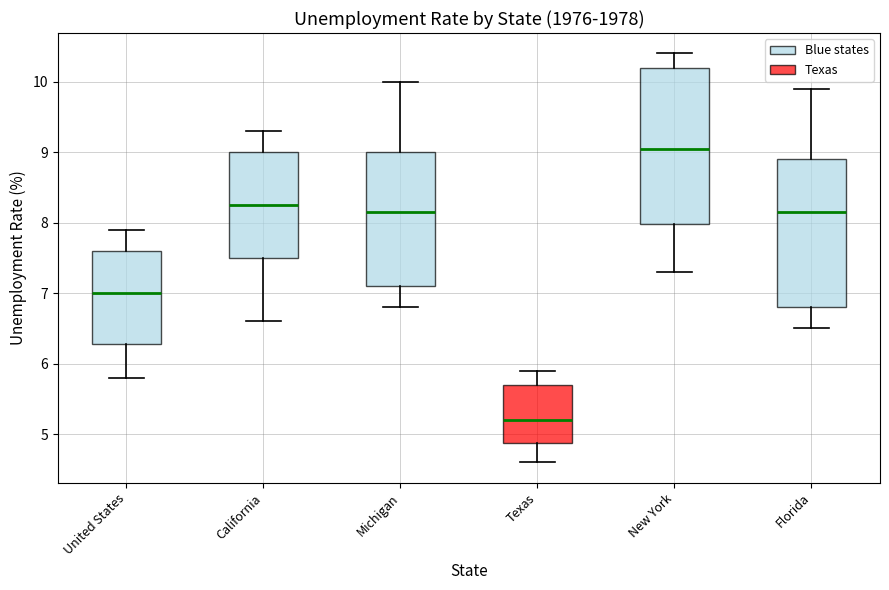

Reading left to right, read every box against the y-axis: the position of its median line, the range the box covers, and the ends of its whiskers. The values are not printed on the chart, so give them approximately, as read against the axis.

United States: median 7.0, box 6.3 to 7.6, whiskers 5.8 to 7.9
California: median 8.3, box 7.5 to 9.0, whiskers 6.6 to 9.3
Michigan: median 8.2, box 7.1 to 9.0, whiskers 6.8 to 10.0
Texas: median 5.2, box 4.9 to 5.7, whiskers 4.6 to 5.9
New York: median 9.1, box 8.0 to 10.2, whiskers 7.3 to 10.4
Florida: median 8.2, box 6.8 to 8.9, whiskers 6.5 to 9.9